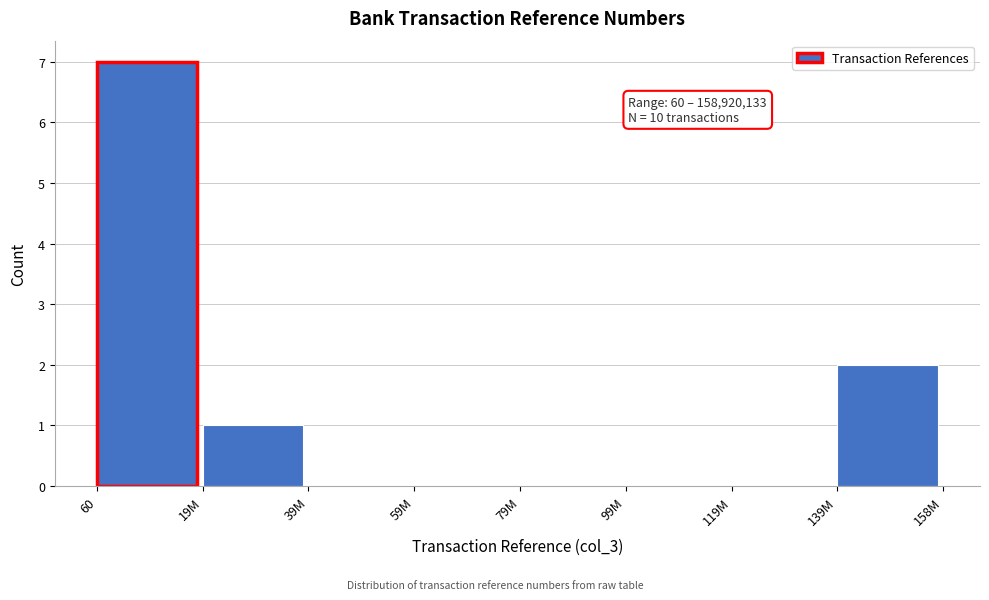

Reading left to right, extract all data points from this chart.

60=7	19M=1	39M=0	59M=0	79M=0	99M=0	119M=0	139M=2